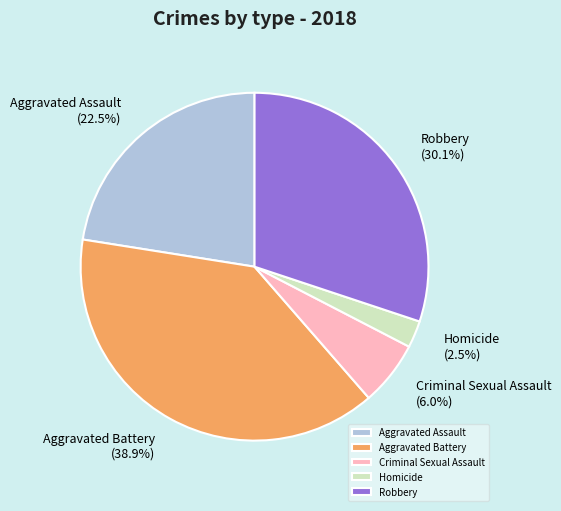

Which has a higher value, Aggravated Battery or Homicide?

Aggravated Battery